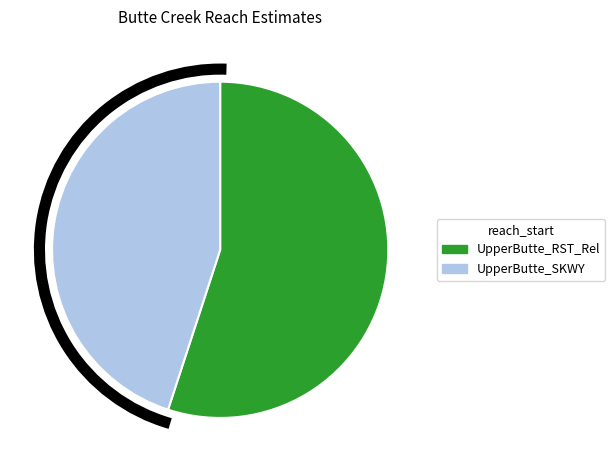

Combined, do UpperButte_SKWY and UpperButte_RST_Rel account for over 50%?

Yes